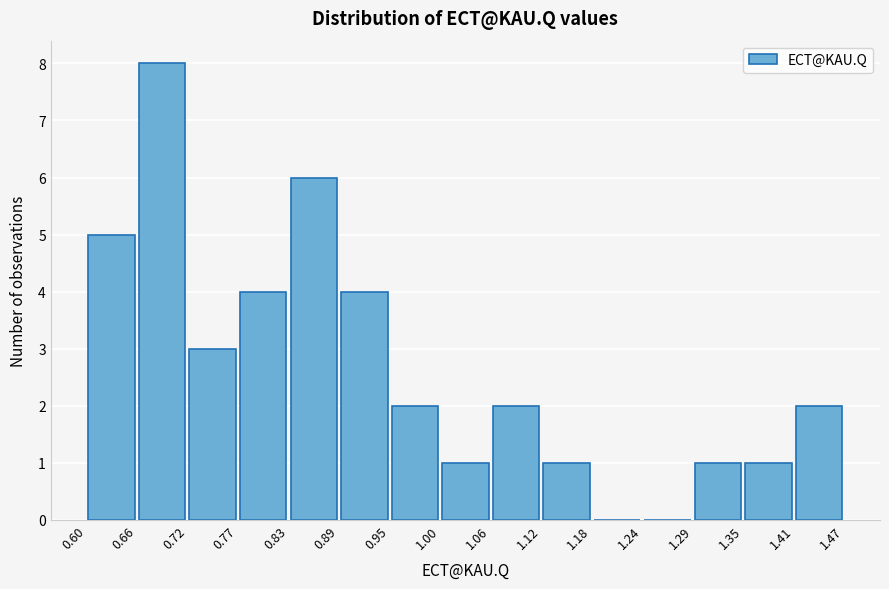

How tall is the bar that spans 0.89 to 0.95 on the x-axis? The values are not printed on the chart, so give them approximately, as read against the axis.

4